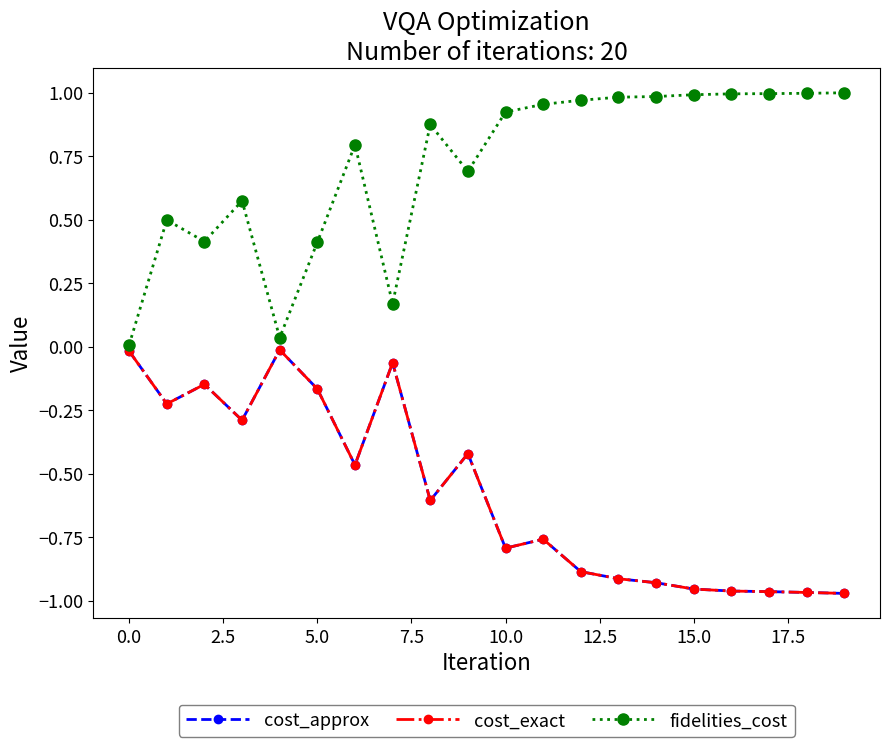

Is this an area chart (filled region under the line)?

No